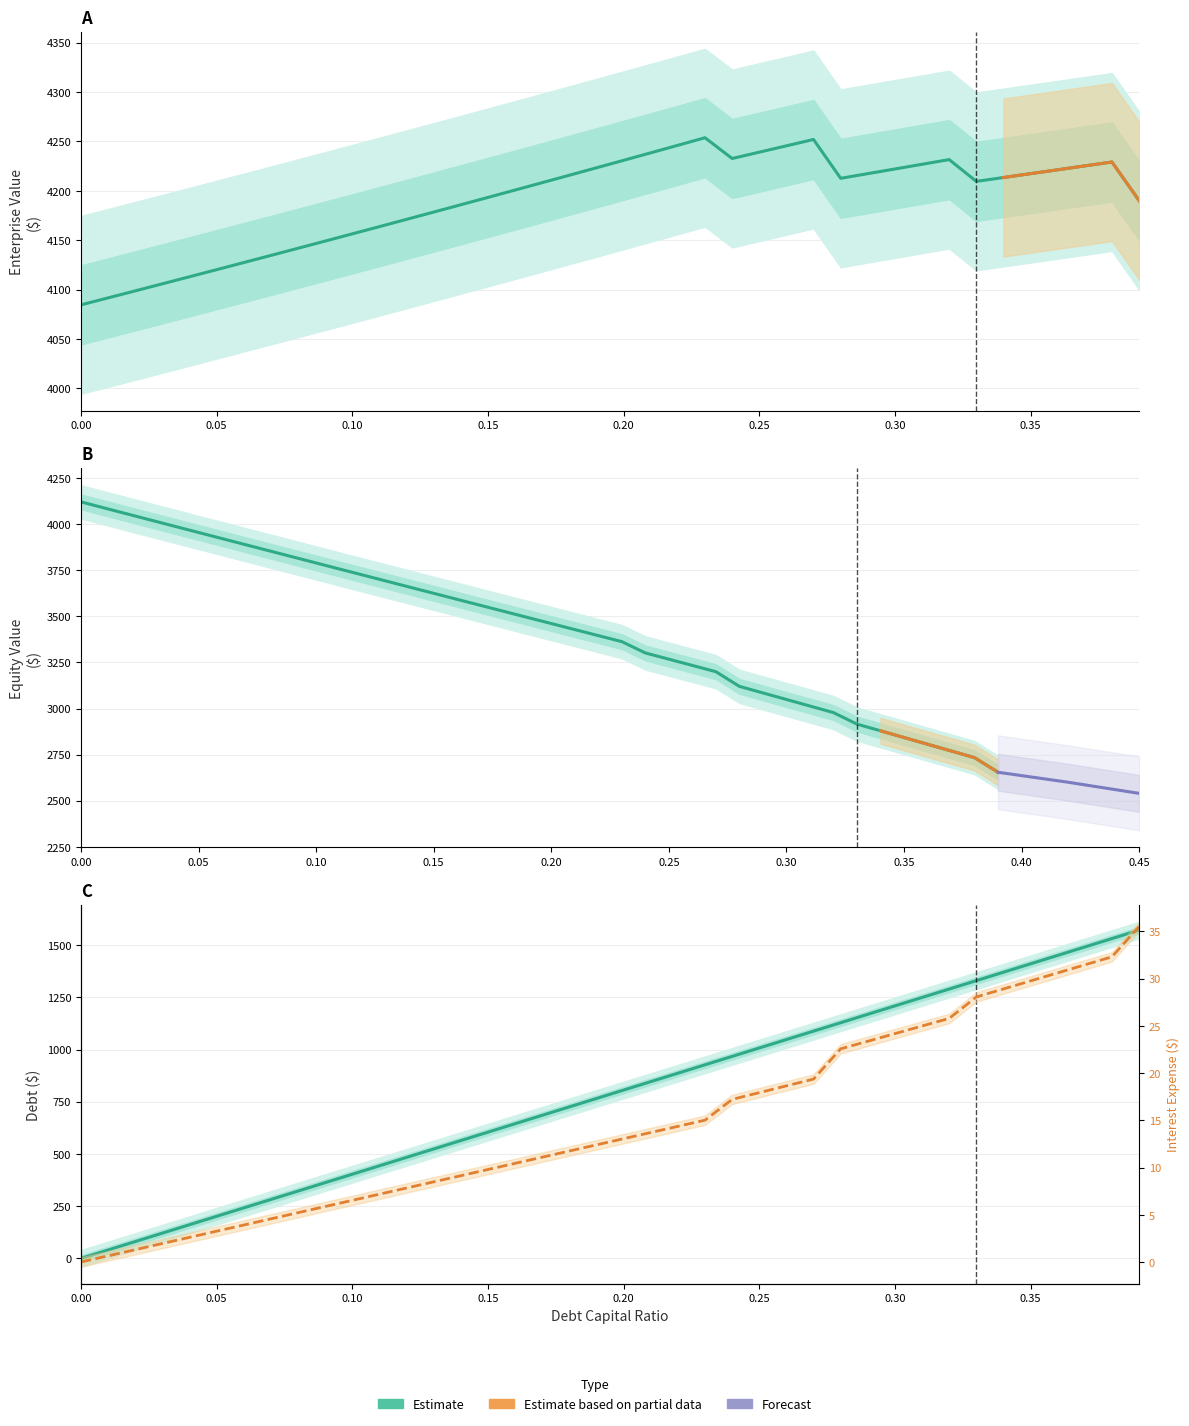

What is the value of the interest_expense point at the 34th from the left?

28.1